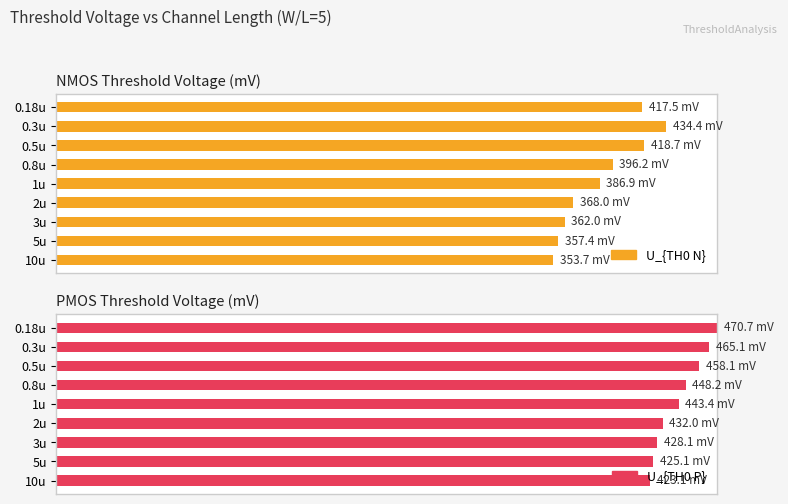

Which series has the largest range (max minus min)?

U_{TH0 N}